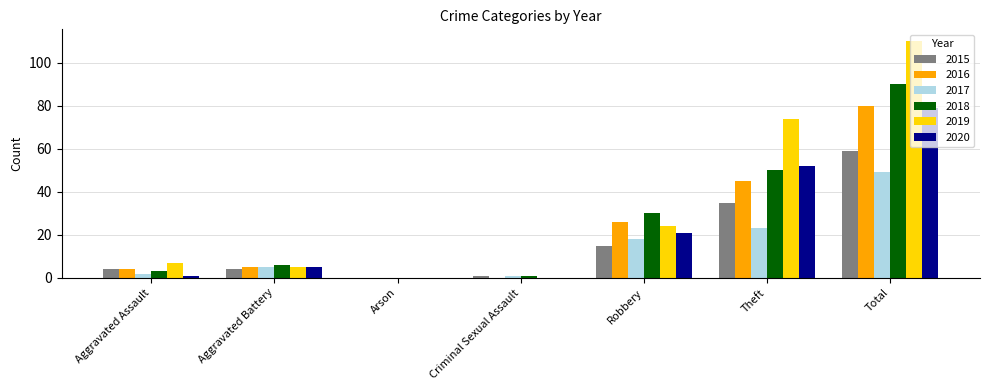

What value does the 2017 series have at Theft?

23